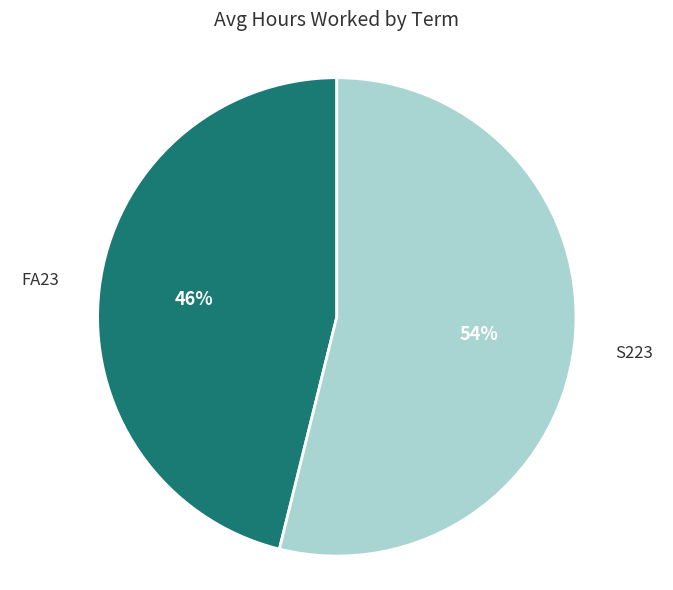

Is S223 the majority of the pie?

Yes